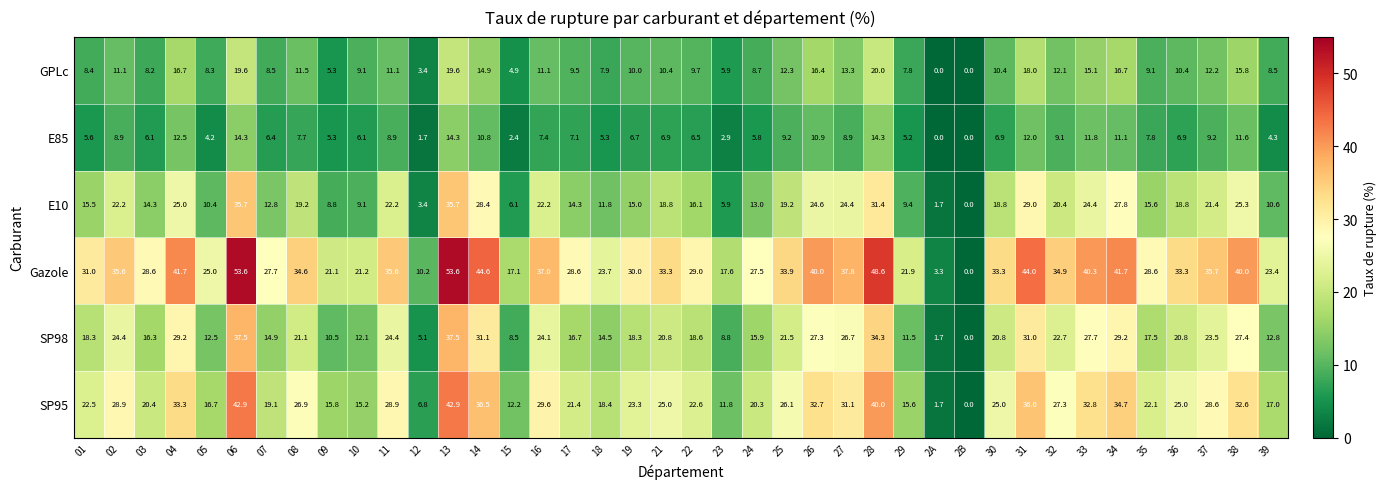

Read the E85 value at 39.

4.3